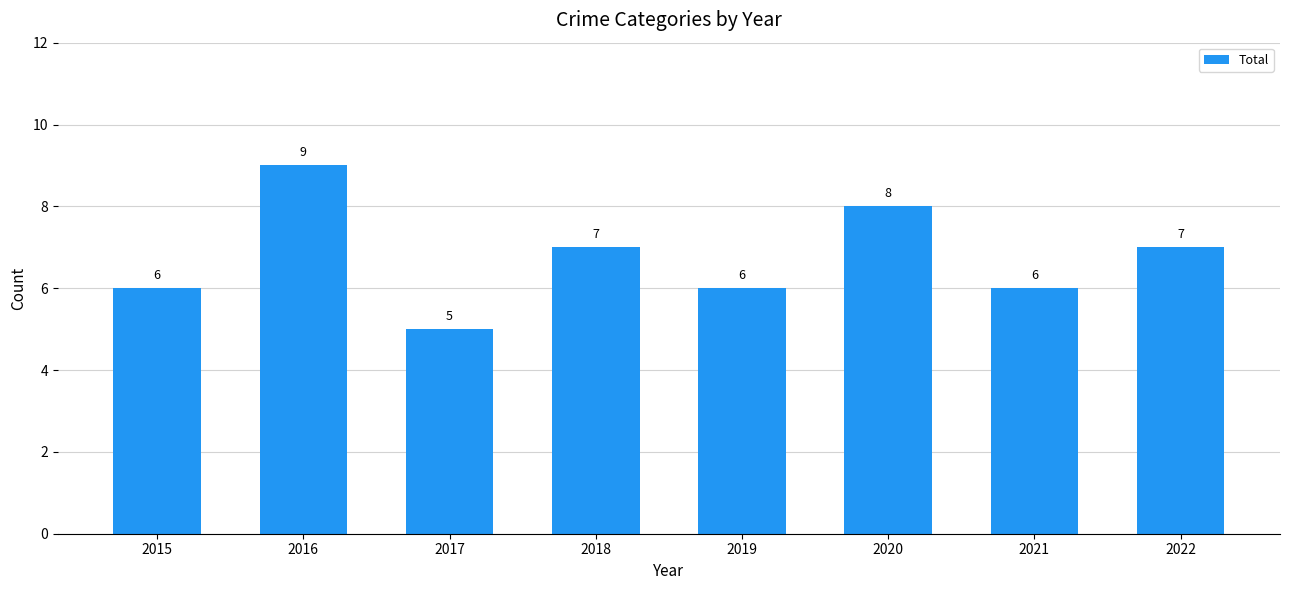

What is the change in value from 2020 to 2021?

-2